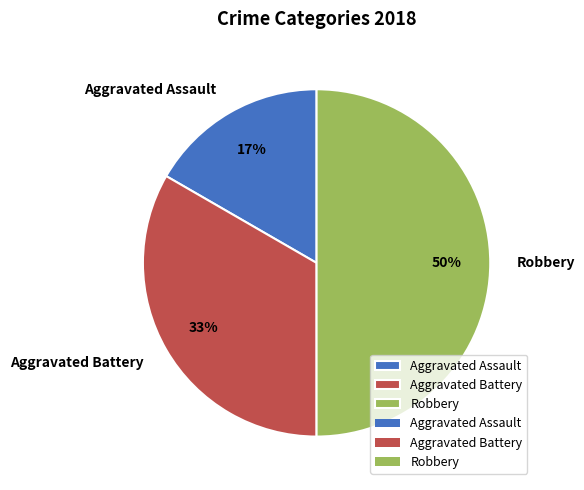

How many slices are in this pie chart?

3